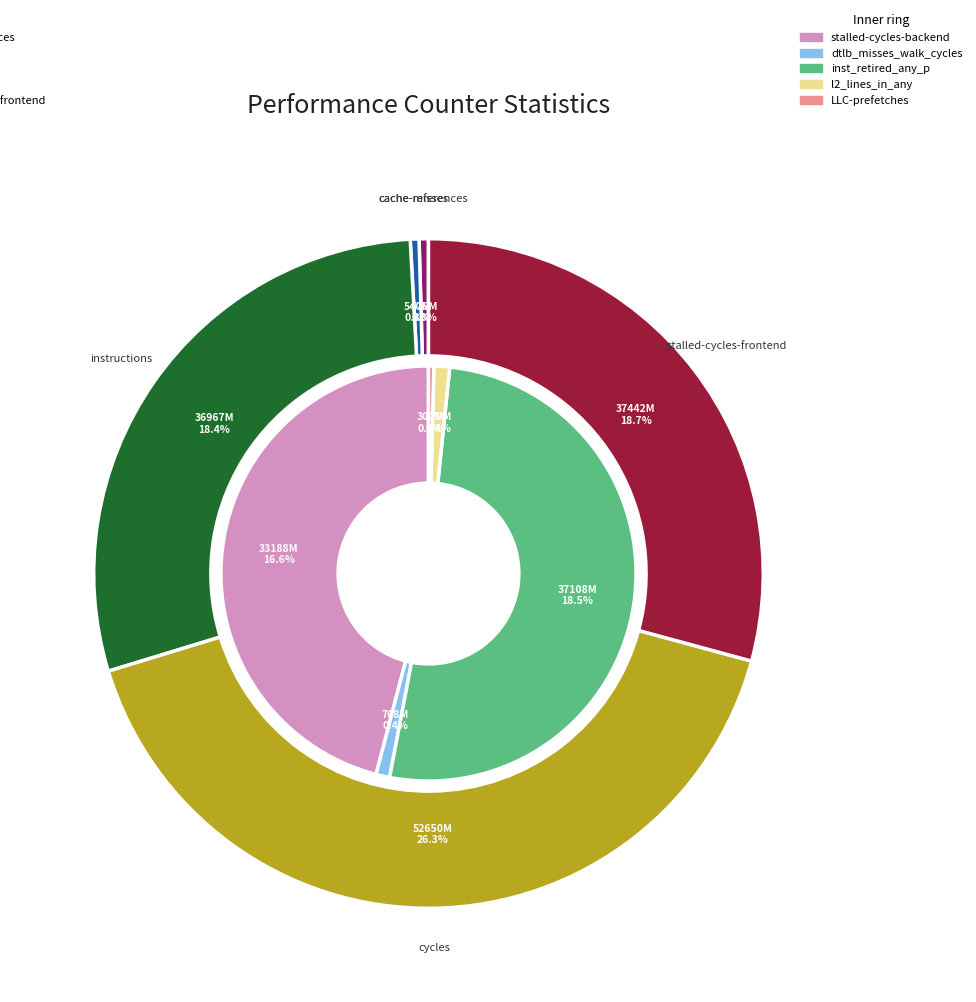

Is it true that dtlb_misses_walk_cycles is 0% of the pie?

True